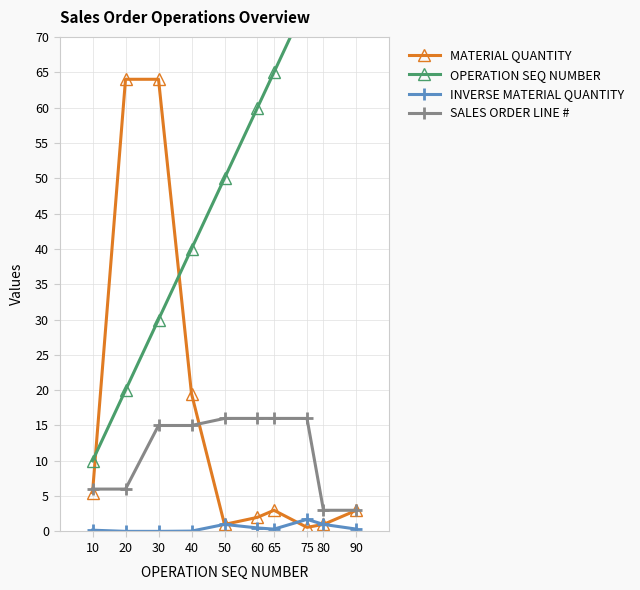

How many lines are shown in the chart?

4